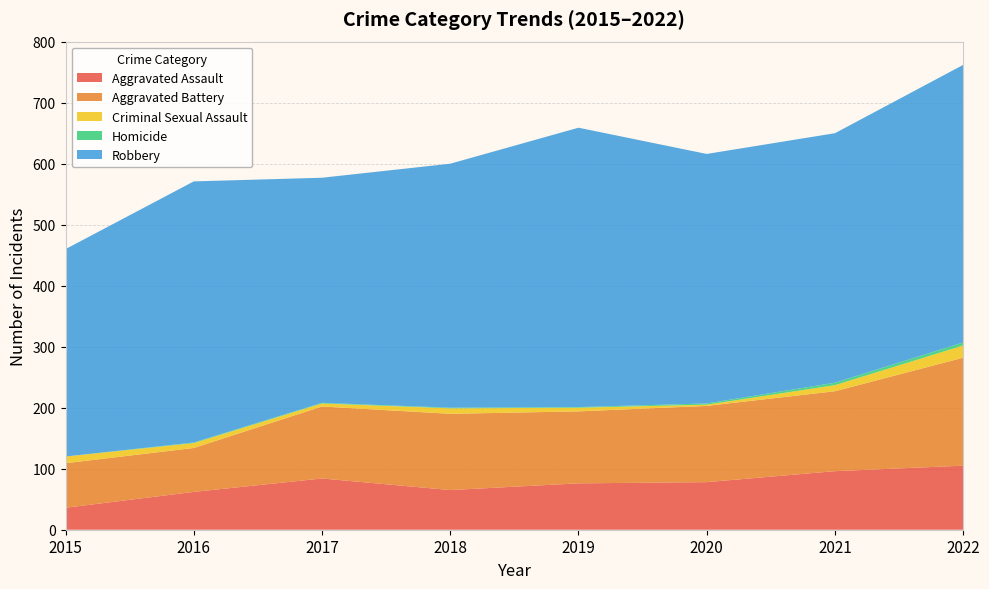

Reading left to right, list all the values displayed in this chart.

Aggravated Assault: 36	62	84	65	76	78	96	105
Aggravated Battery: 73	72	118	125	118	125	131	177
Criminal Sexual Assault: 11	8	5	9	6	2	10	20
Homicide: 0	1	1	1	1	2	4	5
Robbery: 340	428	369	400	458	409	409	455